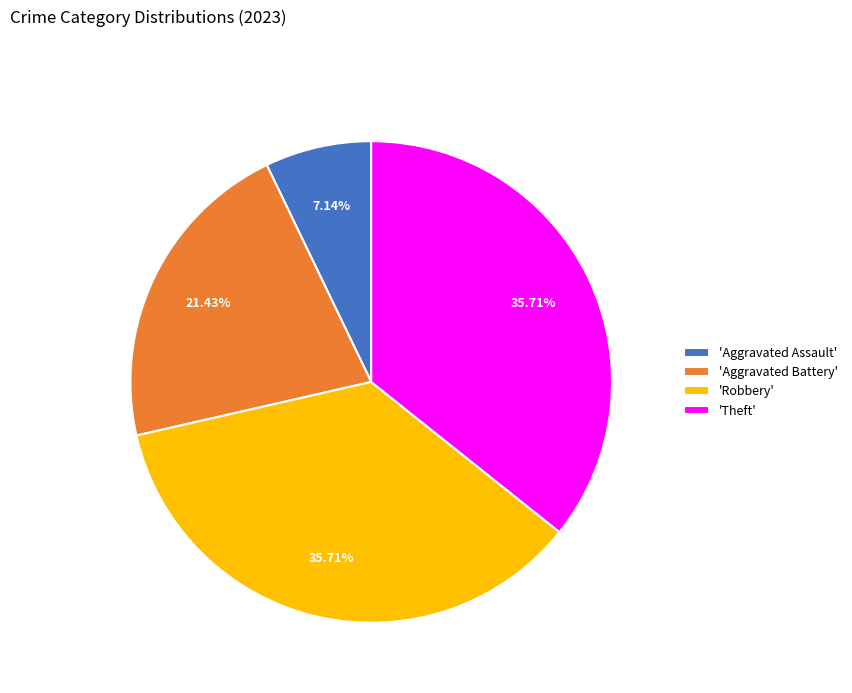

Combined, do 'Aggravated Battery' and 'Robbery' account for over 50%?

Yes